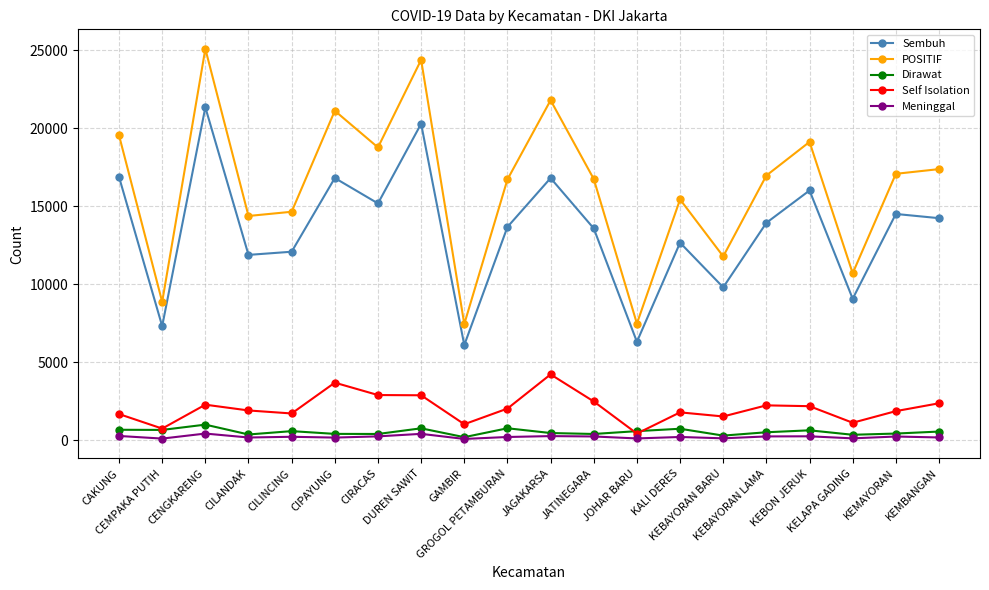

True or false: Meninggal has more than 2 interior local peaks.

True